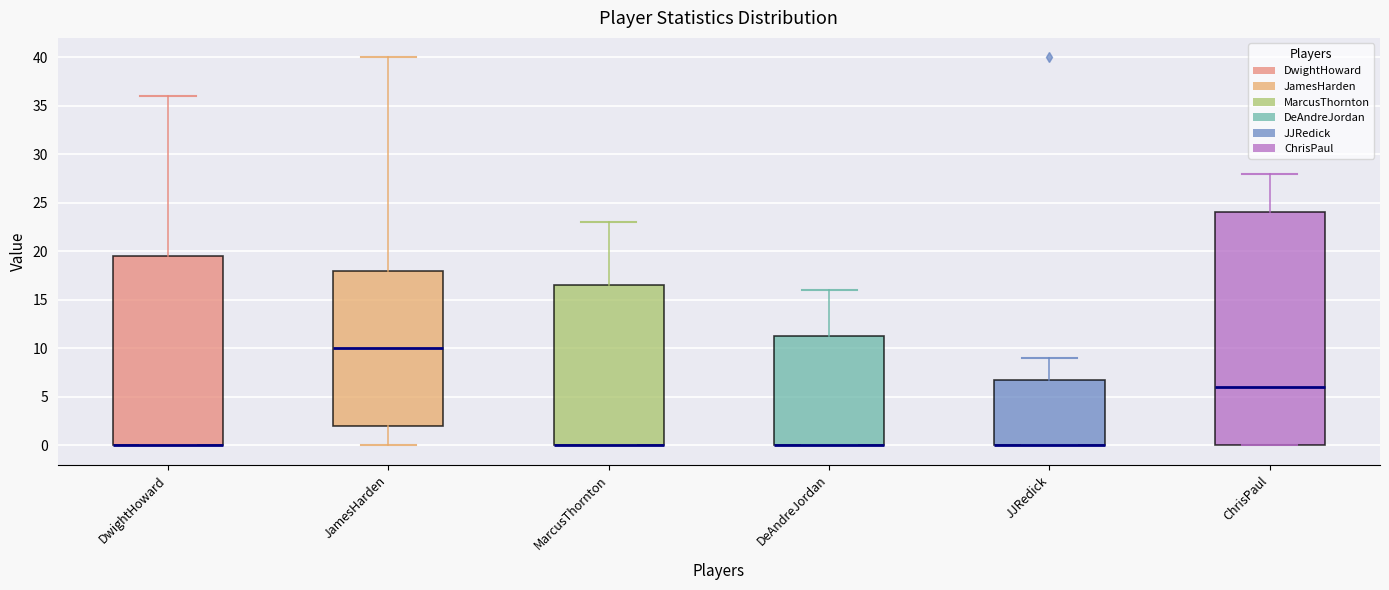

Comparing the boxes themselves (not the whiskers), which one is the tallest?

ChrisPaul